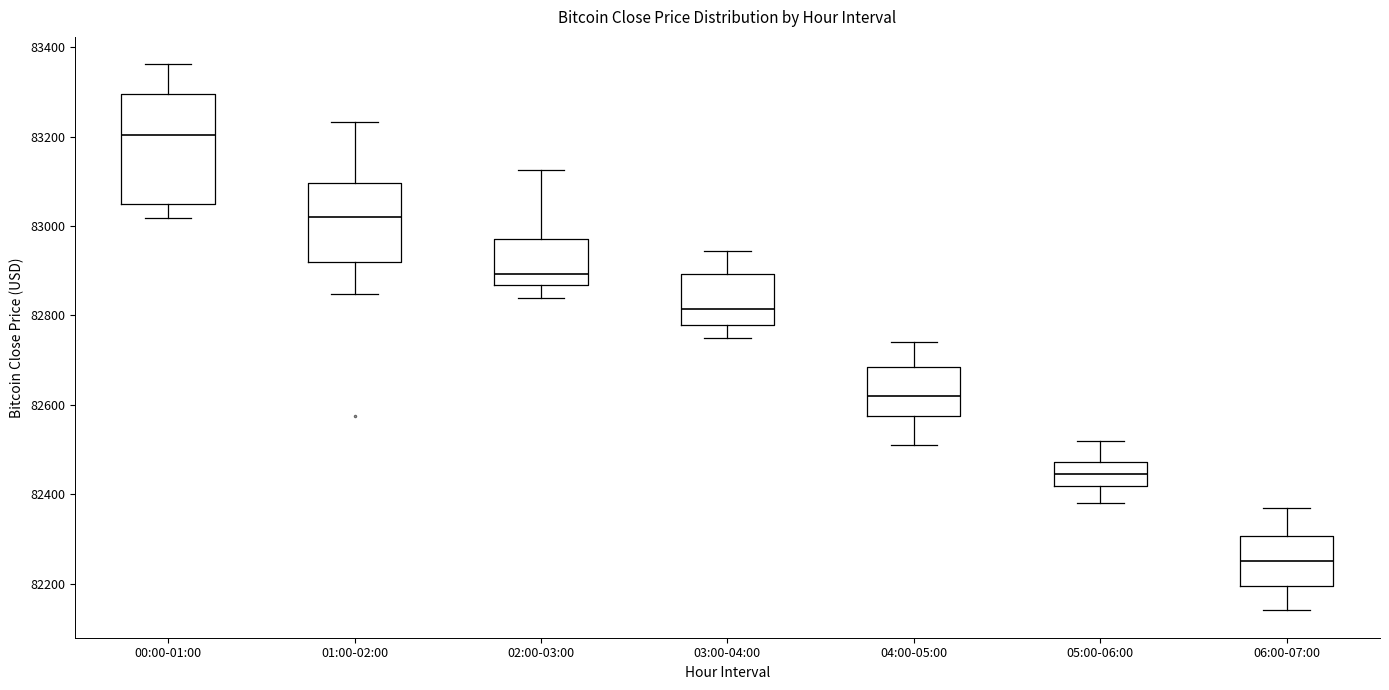

Reading left to right, read every box against the y-axis: the position of its median line, the range the box covers, and the ends of its whiskers. The values are not printed on the chart, so give them approximately, as read against the axis.

00:00-01:00: median 83200, box 83040 to 83300, whiskers 83020 to 83360
01:00-02:00: median 83020, box 82920 to 83100, whiskers 82840 to 83240
02:00-03:00: median 82900, box 82860 to 82980, whiskers 82840 to 83120
03:00-04:00: median 82820, box 82780 to 82900, whiskers 82760 to 82940
04:00-05:00: median 82620, box 82580 to 82680, whiskers 82520 to 82740
05:00-06:00: median 82440, box 82420 to 82480, whiskers 82380 to 82520
06:00-07:00: median 82260, box 82200 to 82300, whiskers 82140 to 82380